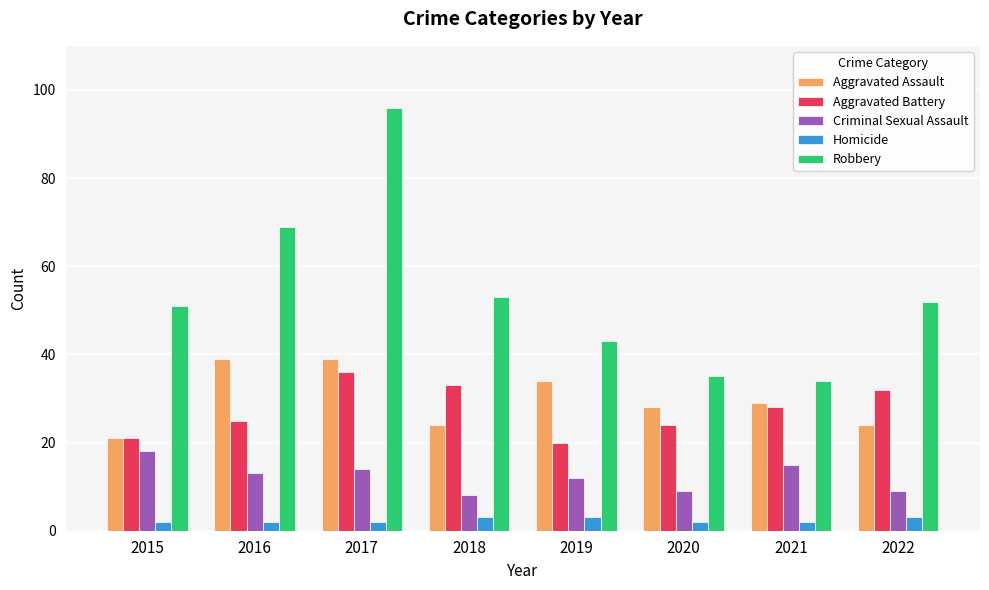

What is the maximum value shown in the chart?

96